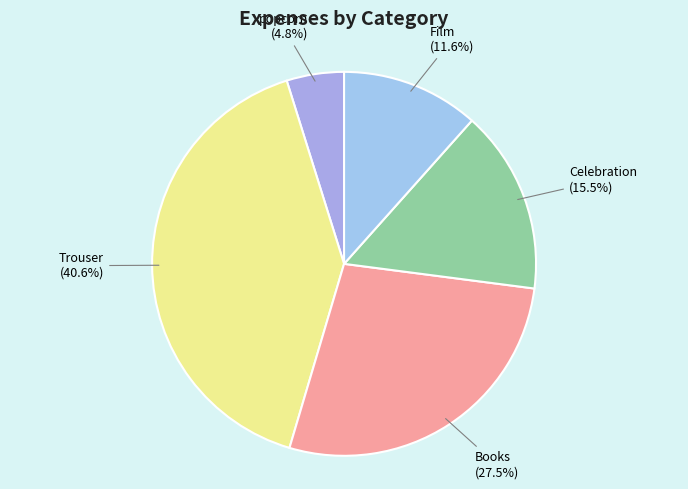

What is the ratio of the value at Film to the value at Trouser?

0.3